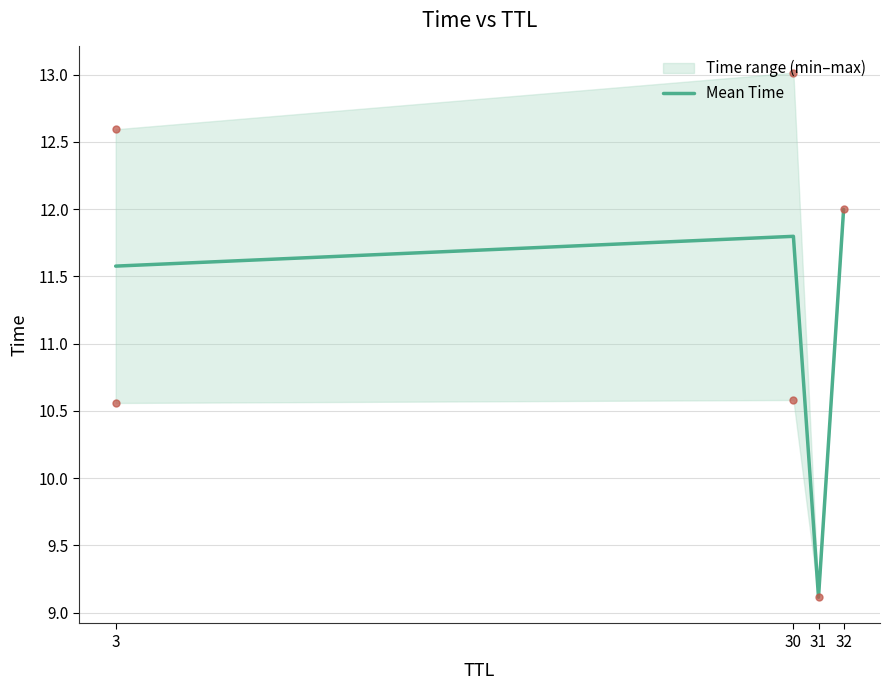

True or false: the data shows 9.1 at 31.

True